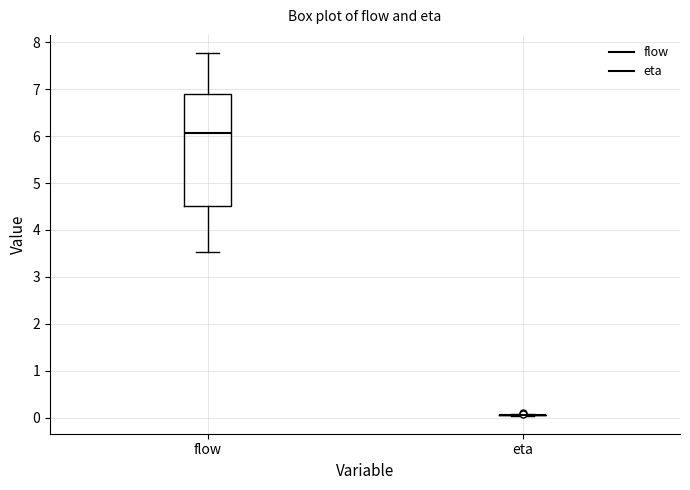

Comparing the boxes themselves (not the whiskers), which one is the tallest?

flow